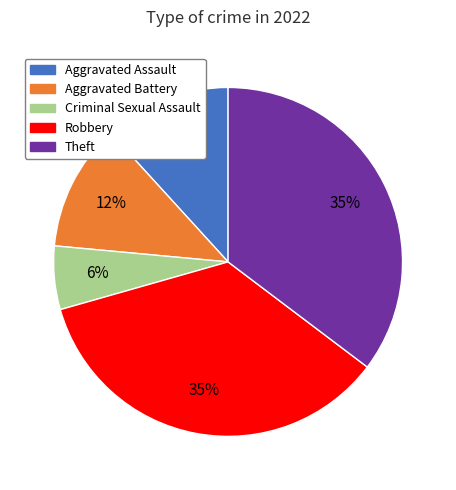

Between Aggravated Assault and Criminal Sexual Assault, which is larger?

Aggravated Assault